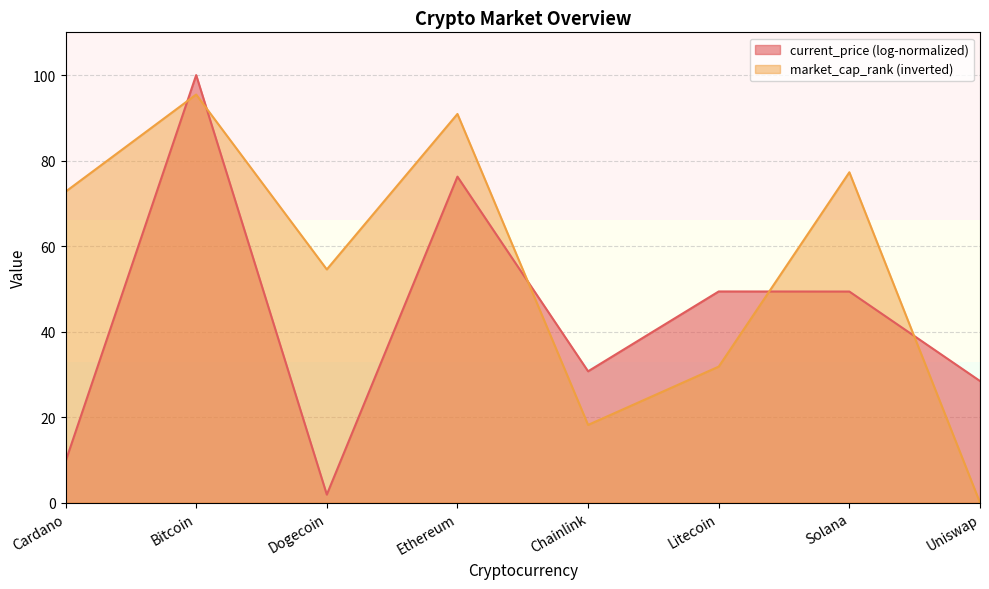

What is the difference between the values at Cardano and Solana?

4.5